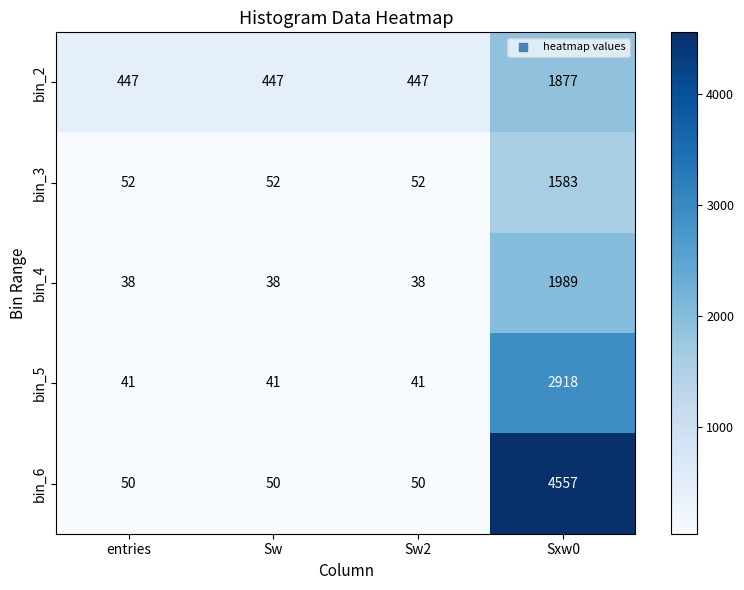

Rank the series by their maximum value, from lowest to highest.

bin_3, bin_2, bin_4, bin_5, bin_6